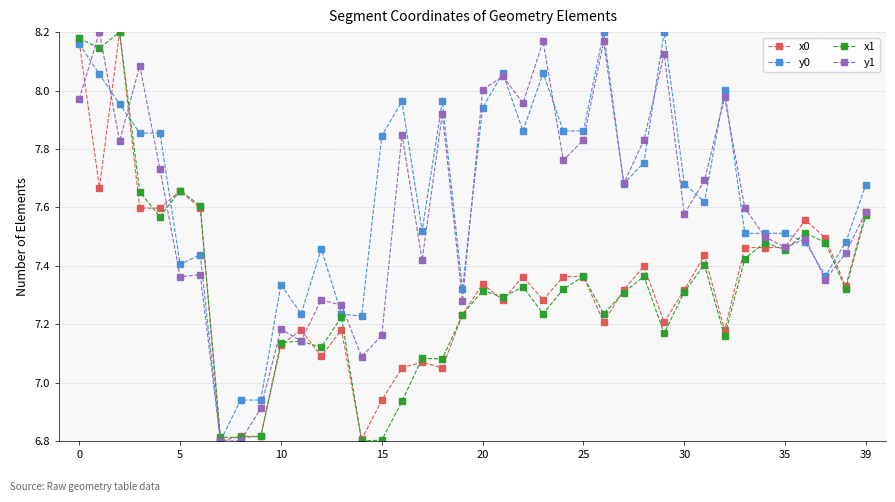

At how many categories does at least one series exceed 7?

37